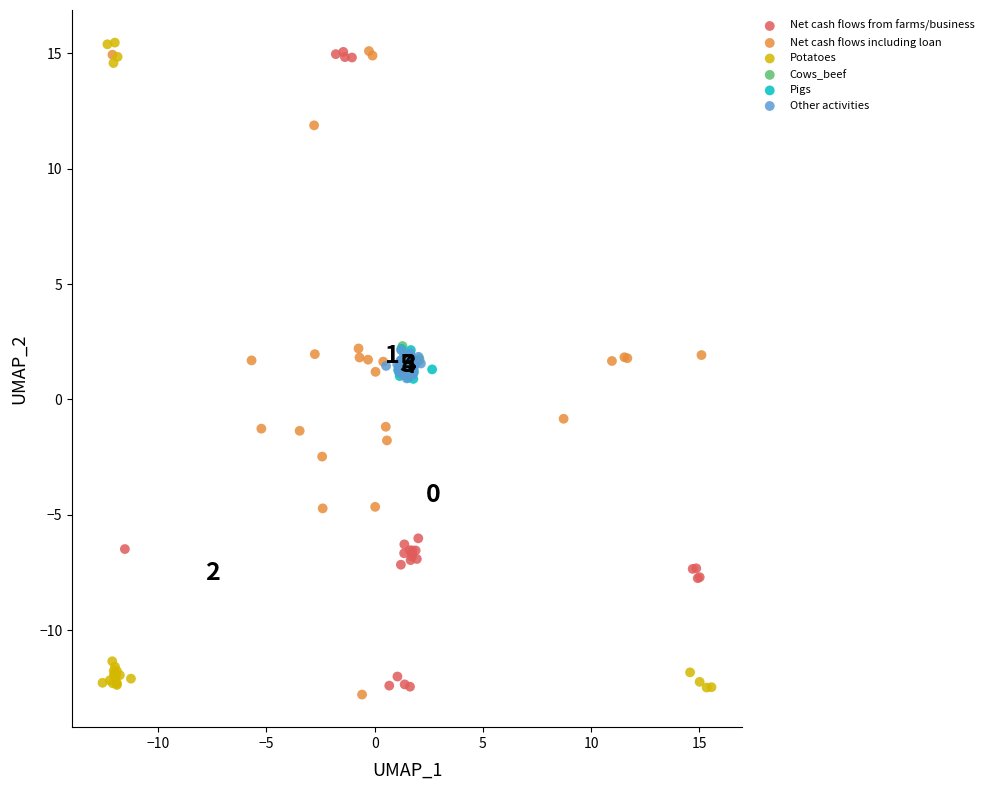

What are all the series names shown in the legend?

Net cash flows from farms/business, Net cash flows including loan, Potatoes, Cows_beef, Pigs, Other activities